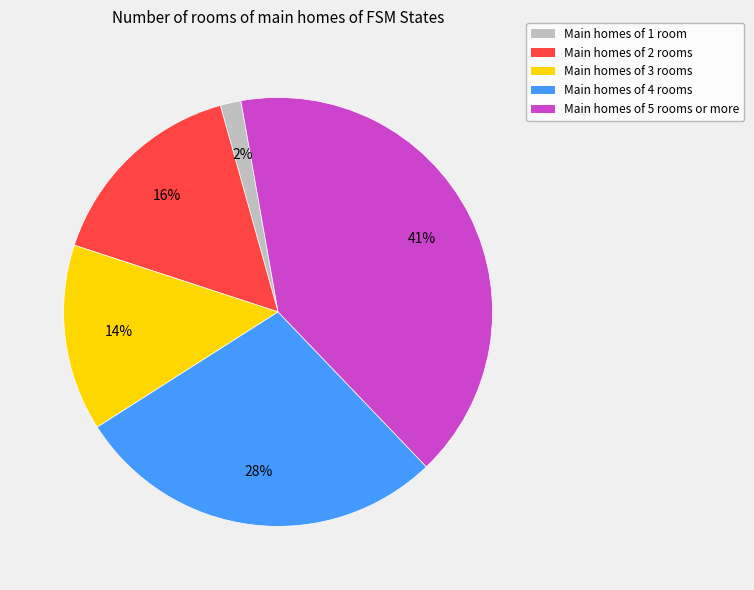

Is it true that Main homes of 1 room is 2% of the pie?

True